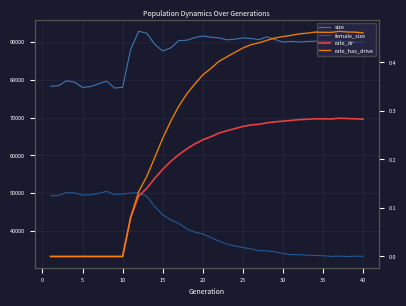

How many values in the size series exceed 90096?

19